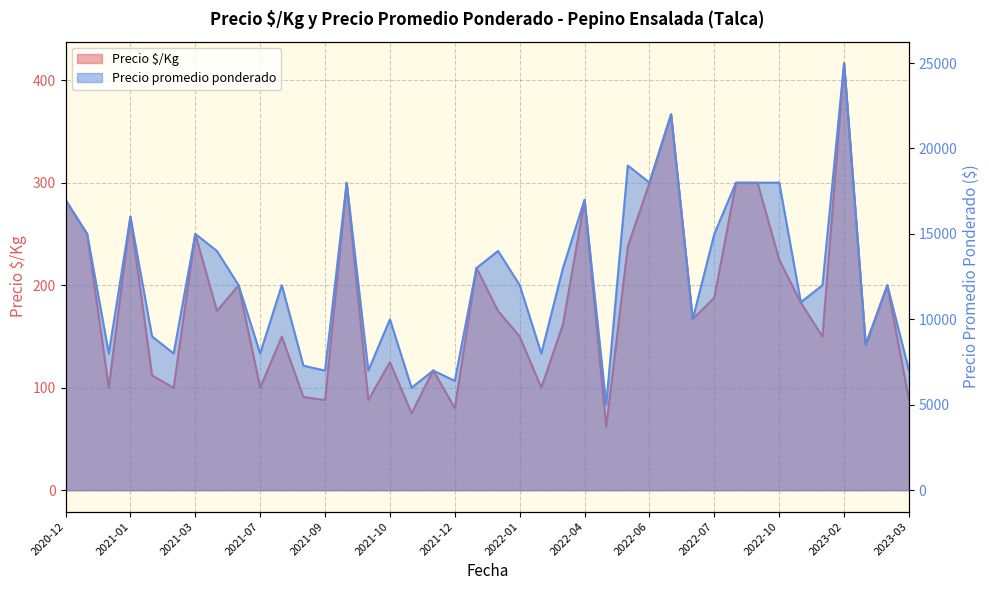

What is the difference between the maximum and minimum values in the Precio promedio ponderado series?

20000